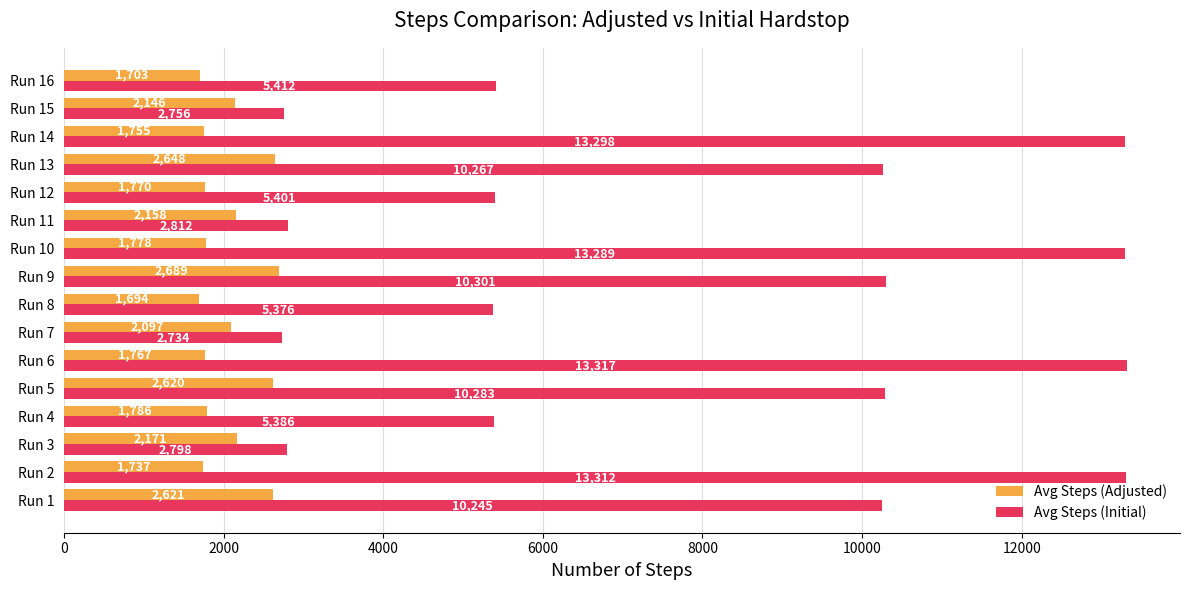

How many data points does each series have?

16